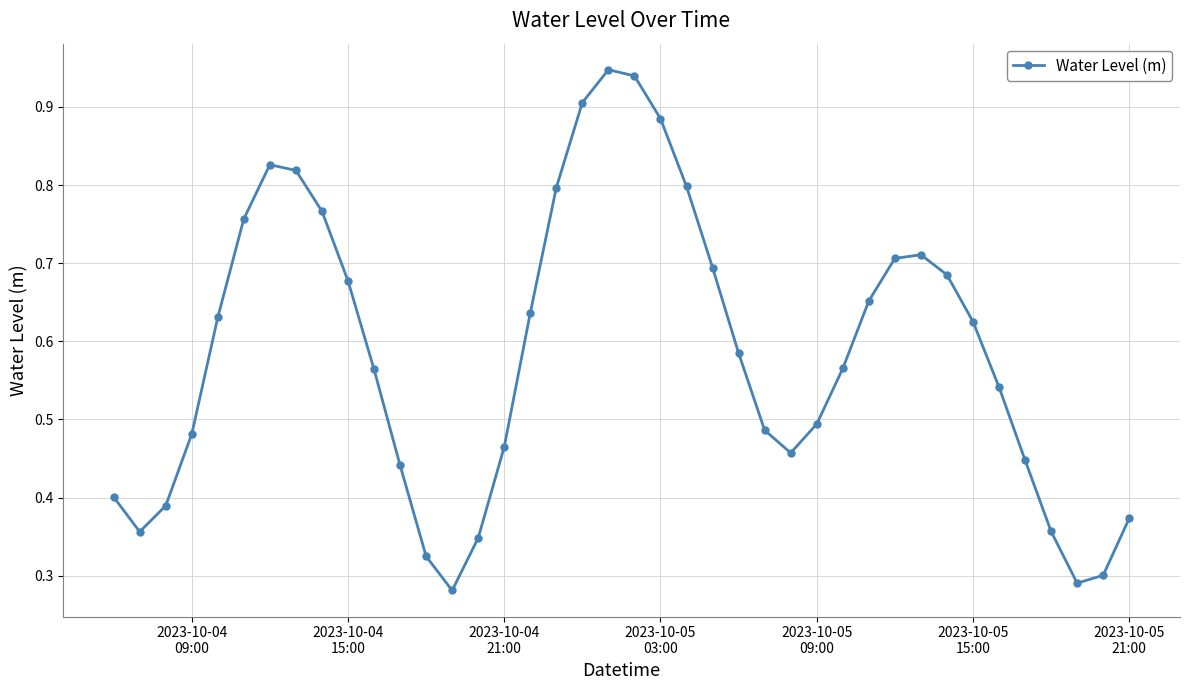

What is the sum of all values?

23.4